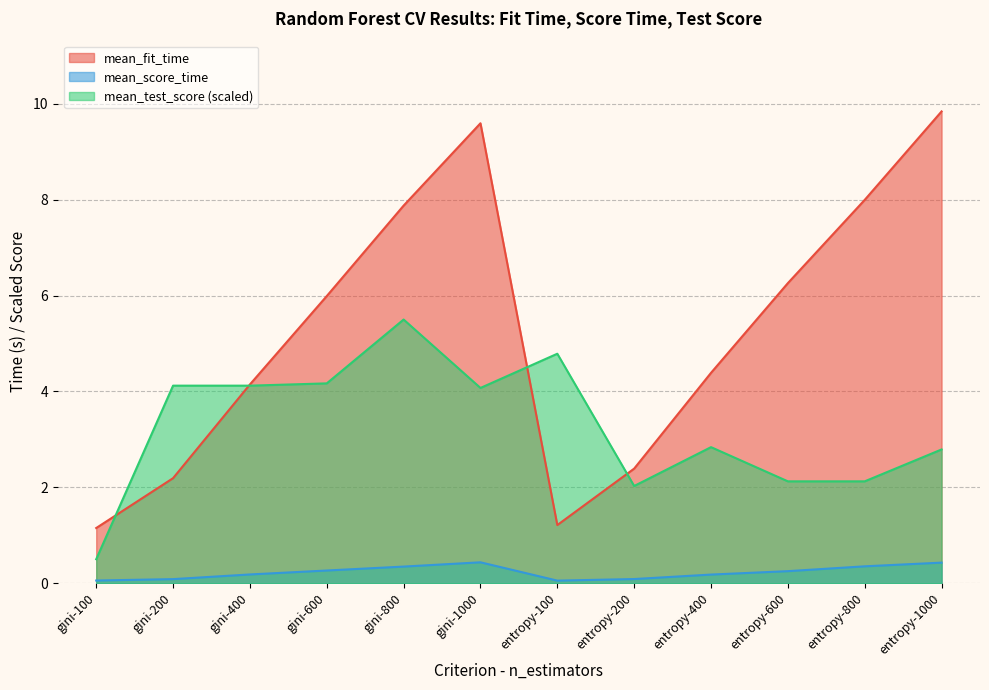

List the series in order of their overall mean, lowest first.

mean_score_time, mean_test_score (scaled), mean_fit_time